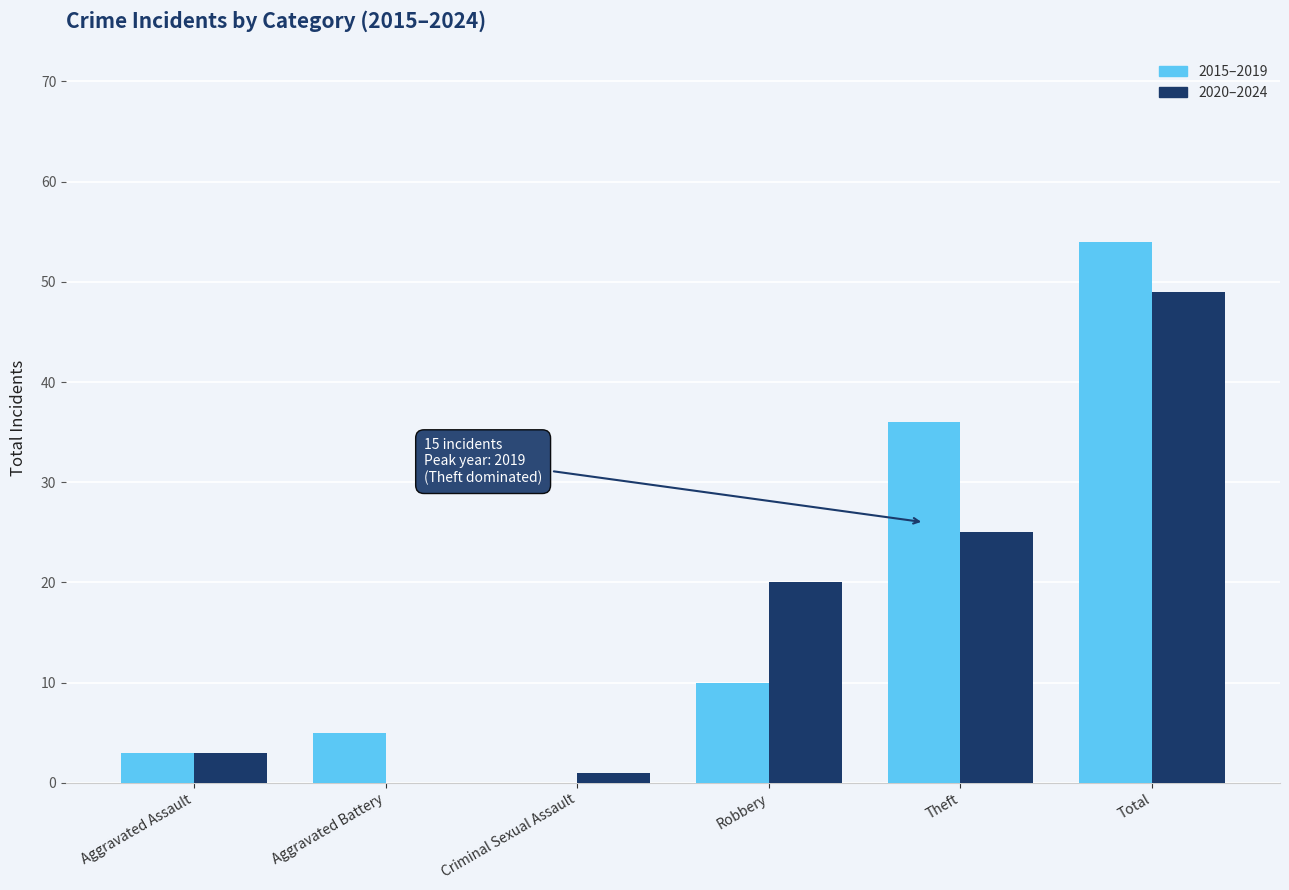

Is the value of 2020–2024 at Robbery greater than the value of 2015–2019 at Total?

No